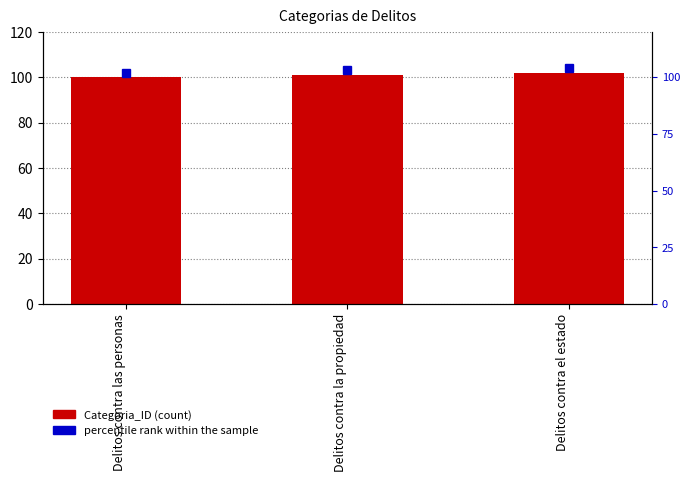

Which has a higher value, Delitos contra las personas or Delitos contra el estado?

Delitos contra el estado